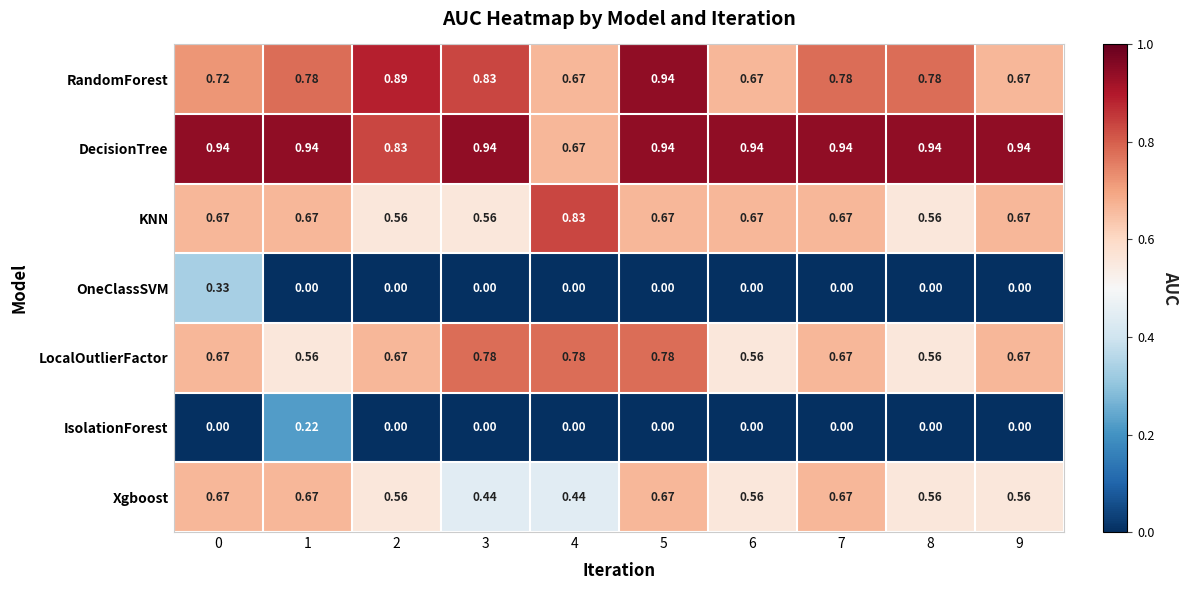

Which series has the largest total across all categories?

DecisionTree